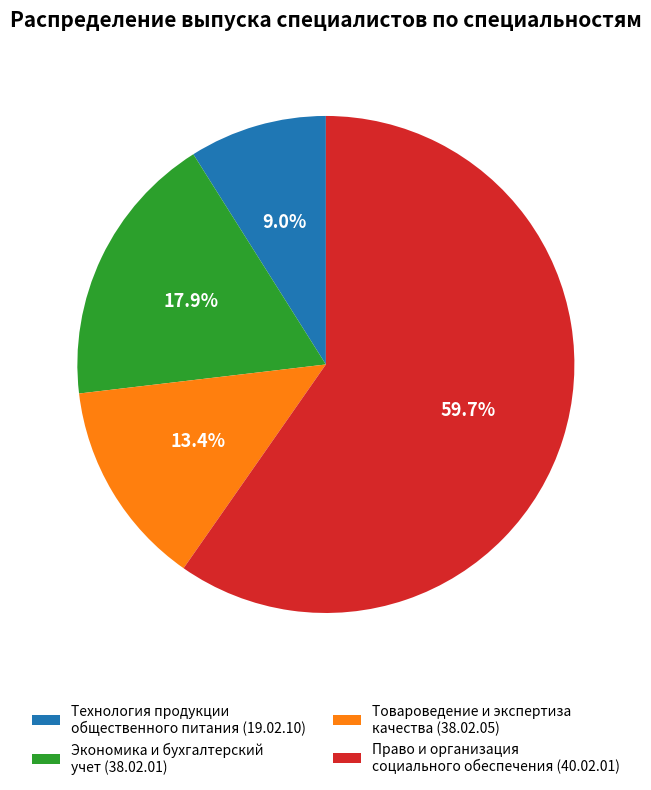

Rank the categories by value from highest to lowest.

Право и организация социального обеспечения (40.02.01), Экономика и бухгалтерский учет (38.02.01), Товароведение и экспертиза качества (38.02.05), Технология продукции общественного питания (19.02.10)